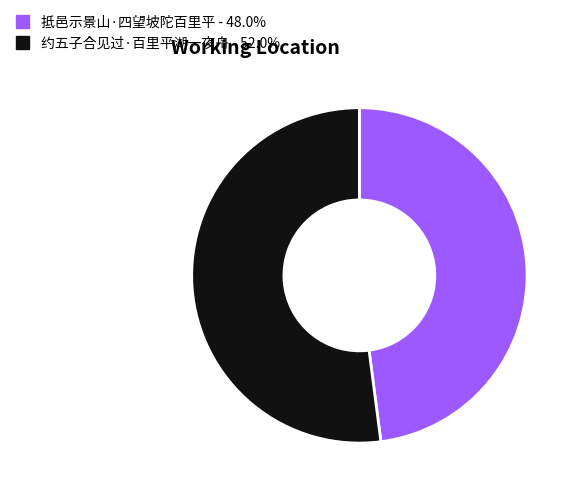

Rank the categories by value from lowest to highest.

抵邑示景山·四望坡陀百里平, 约五子合见过·百里平湖一夜舟